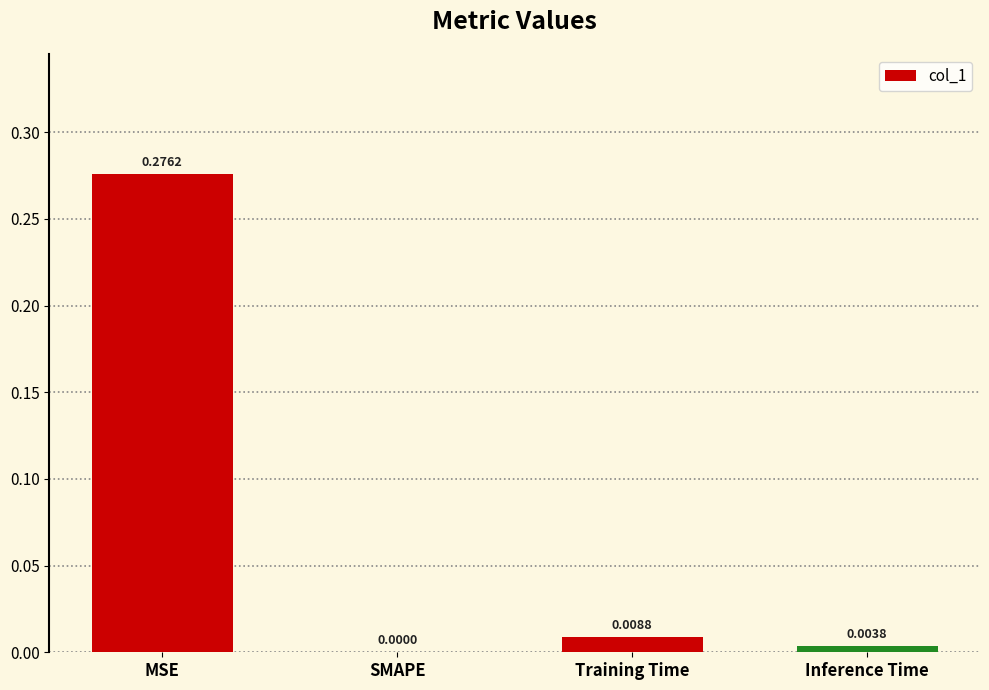

Which has a higher value, MSE or SMAPE?

MSE